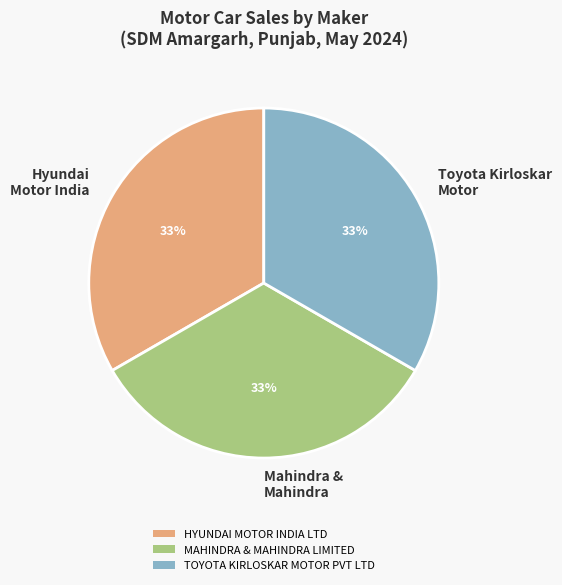

To the nearest percent, what portion does Mahindra & Mahindra represent?

33%